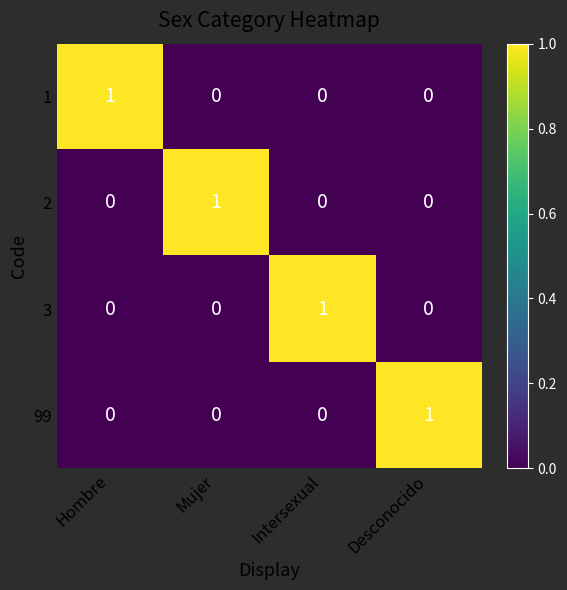

The 99 series shows 0 at Mujer. True or false?

True